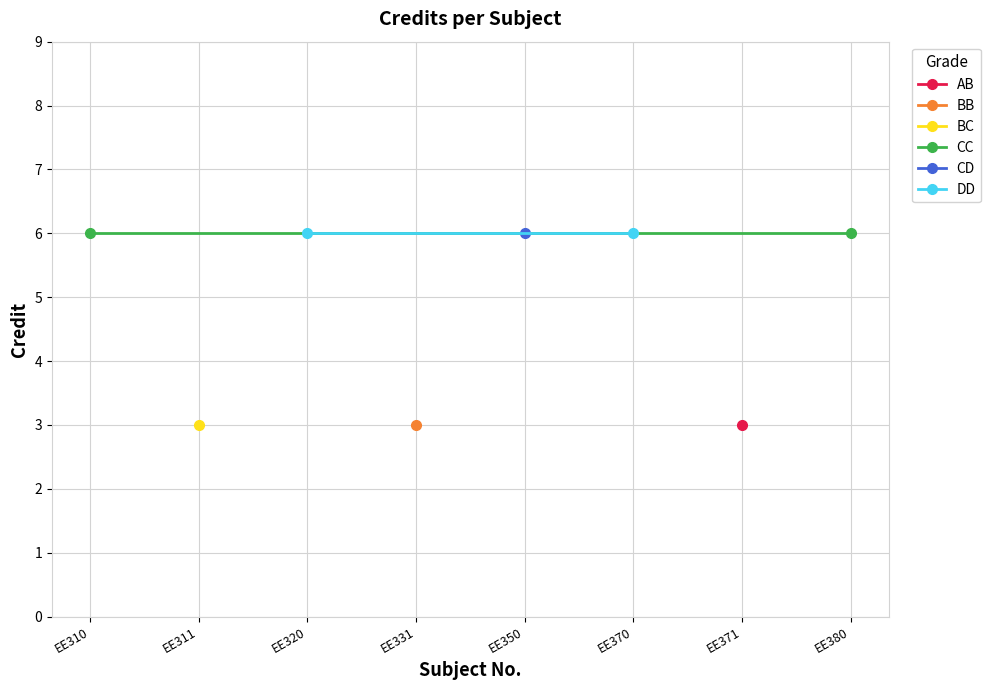

How many points are lower than both their immediate neighbors (excluding endpoints)?

3